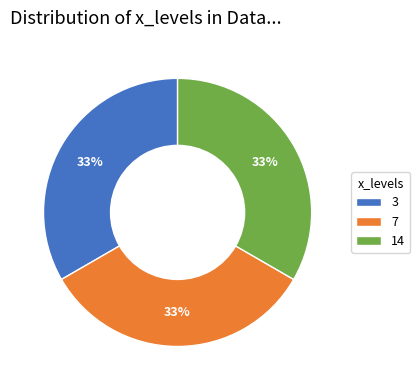

To the nearest percent, what is the combined percentage of 14 and 3?

67%